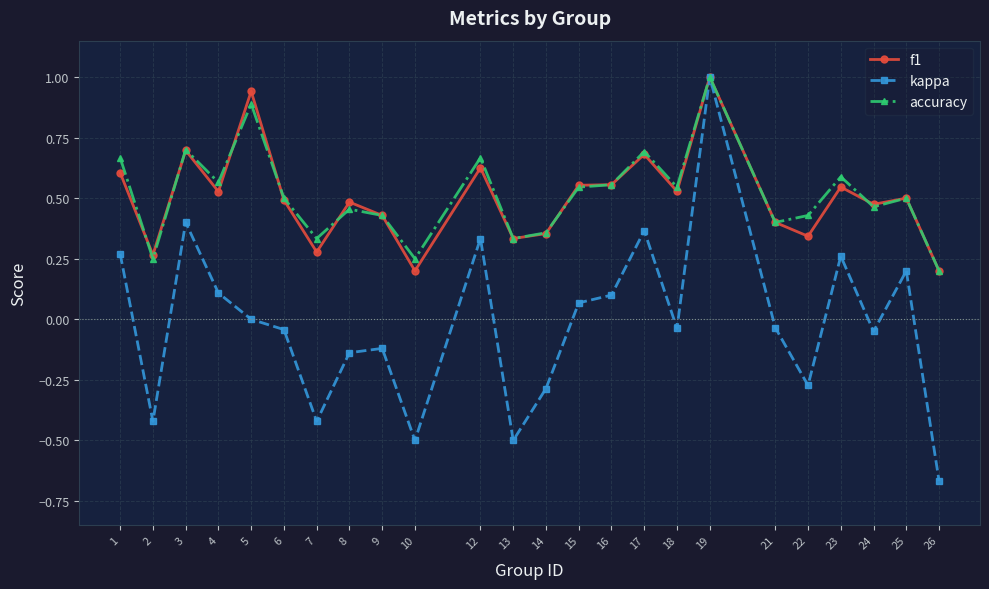

What is the total value across all series at 23?

1.4